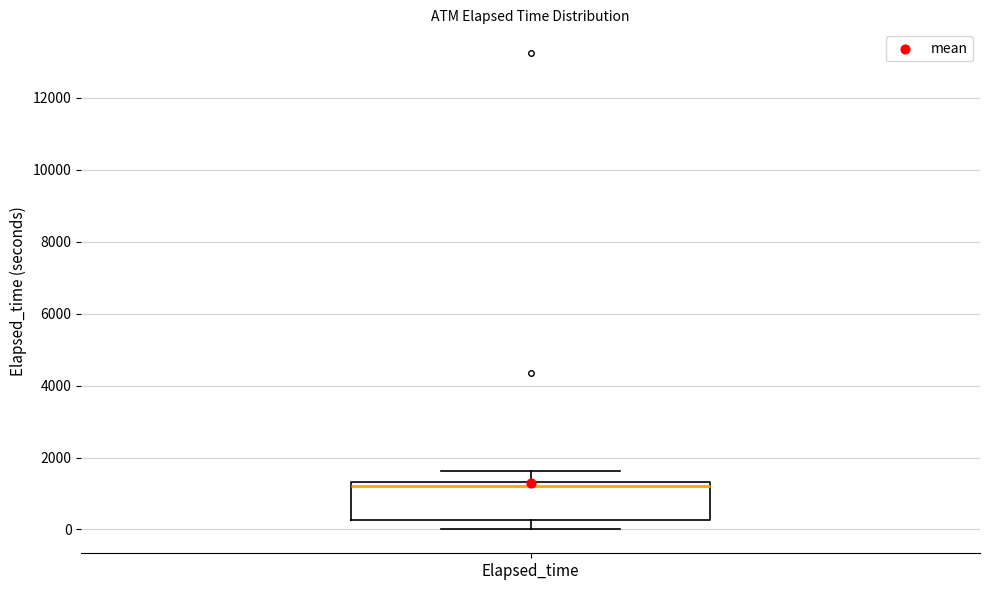

Transcribe this box plot: give where the median line is, the range the box spans, and where the two whiskers end, as read against the y-axis. The values are not printed on the chart, so give them approximately, as read against the axis.

median 1200, box 200 to 1400, whiskers 0 to 1600